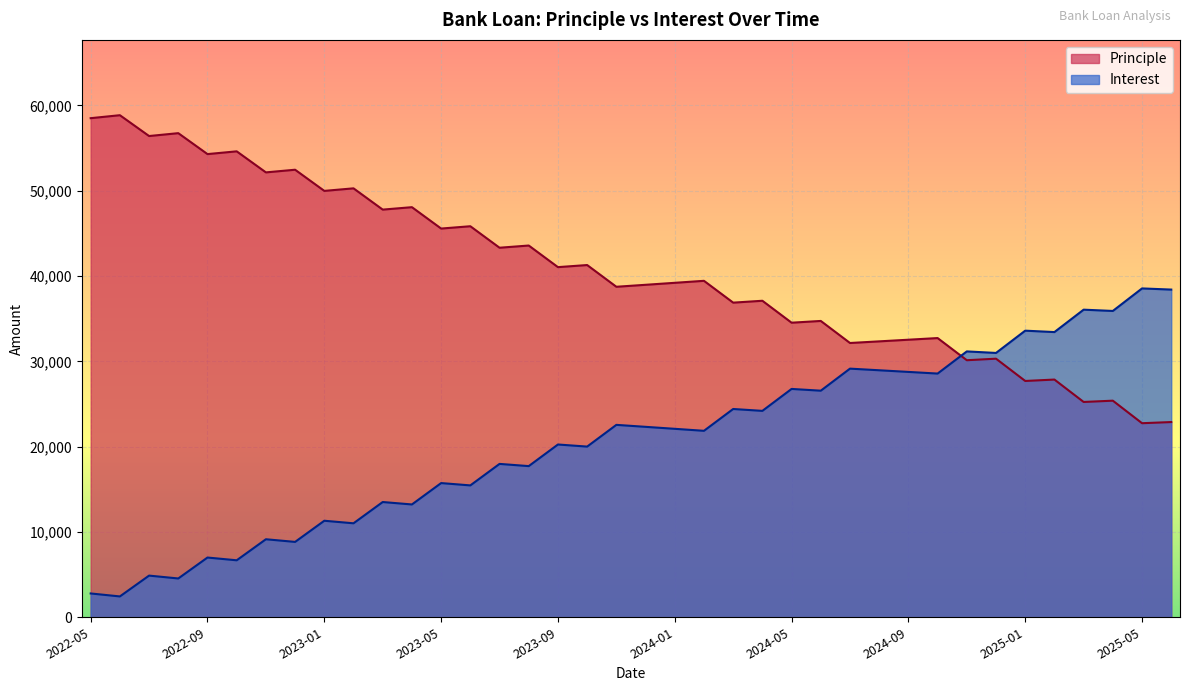

True or false: Interest and Principle intersect in this chart.

True